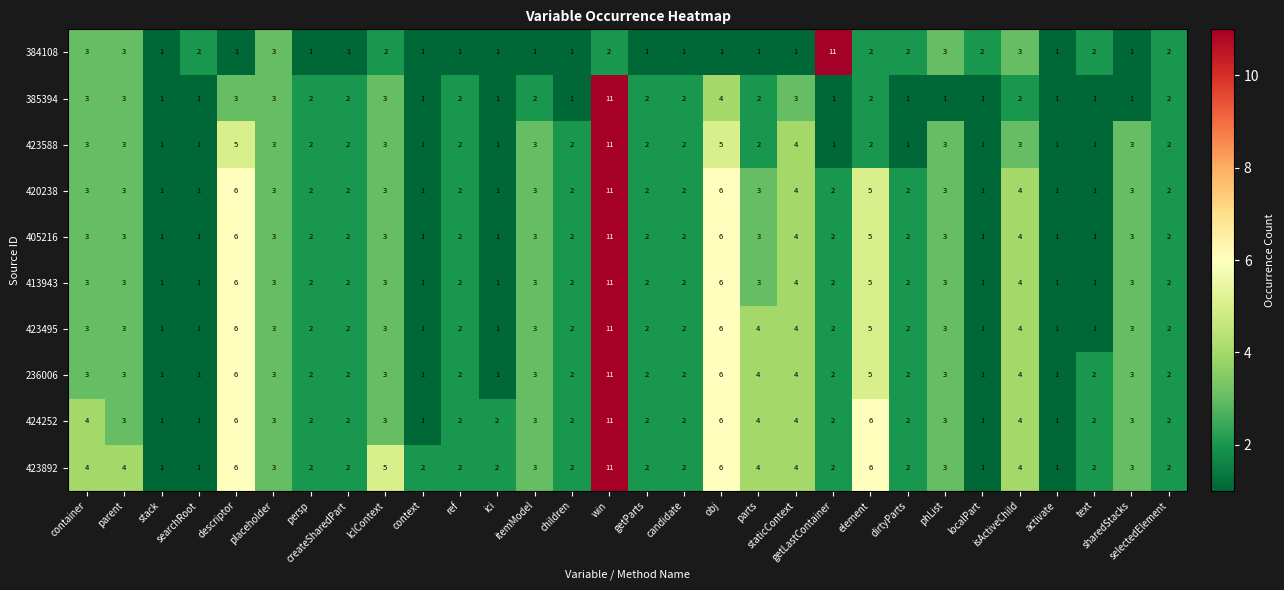

Between parent and element, which series saw the biggest shift?

424252